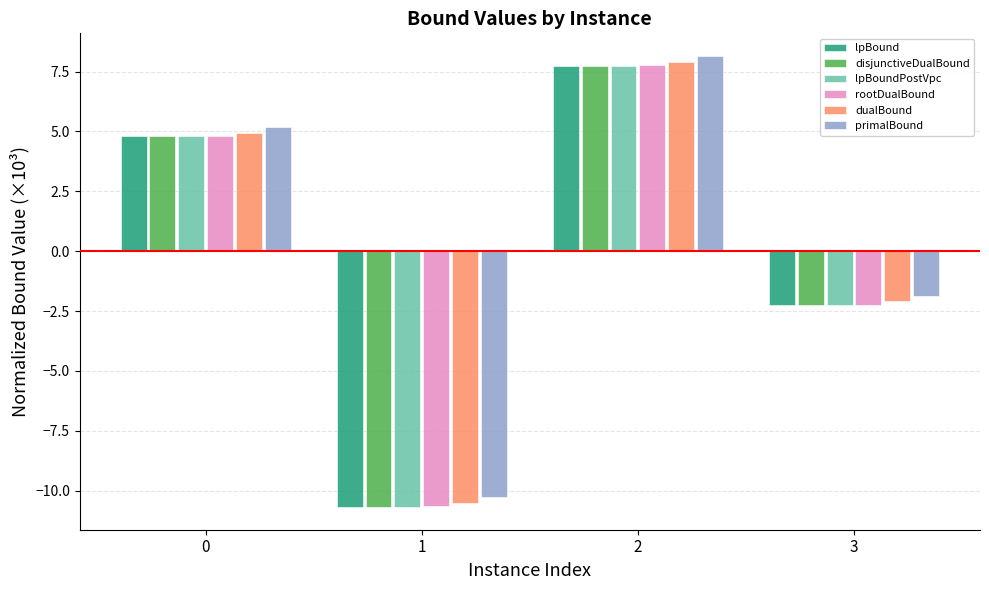

Is the value of dualBound at 3 greater than the value of disjunctiveDualBound at 1?

Yes